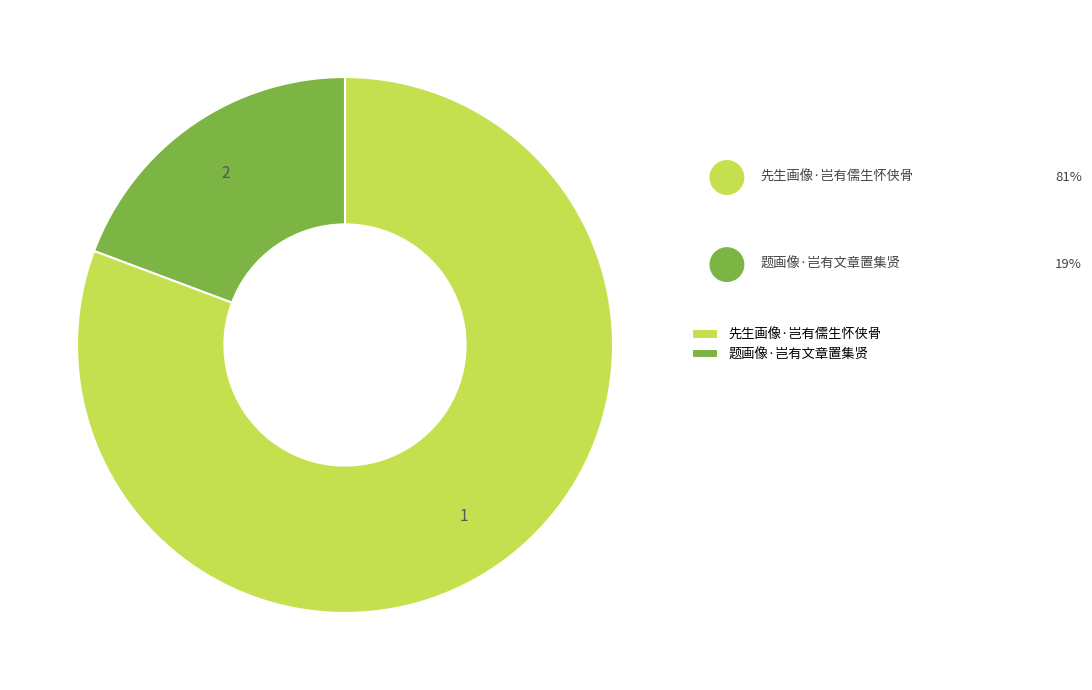

Is it true that 先生画像·岂有儒生怀侠骨 is 81% of the pie?

True